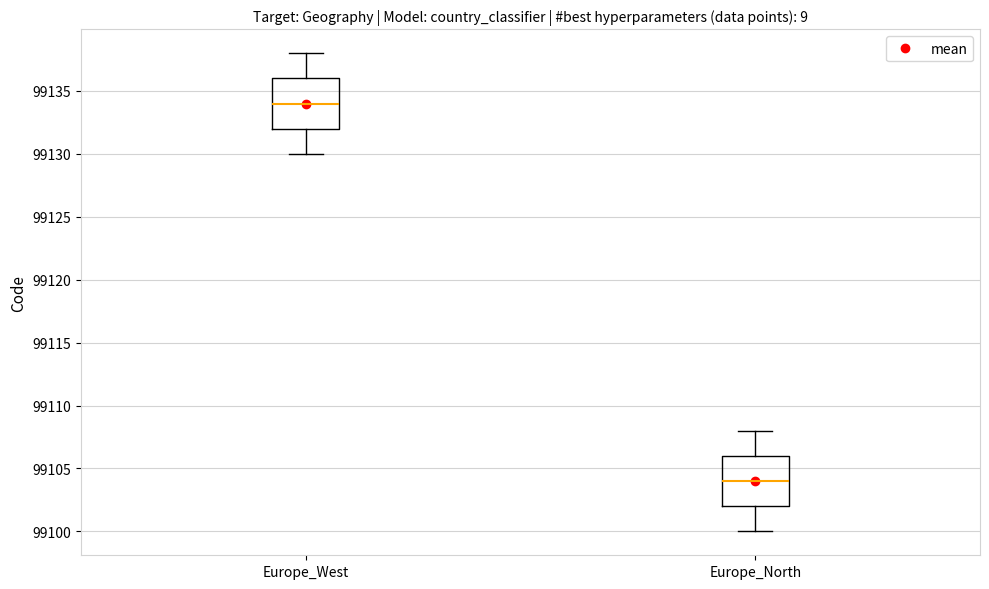

Reading left to right, read every box against the y-axis: the position of its median line, the range the box covers, and the ends of its whiskers. The values are not printed on the chart, so give them approximately, as read against the axis.

Europe_West: median 99134, box 99132 to 99136, whiskers 99130 to 99138
Europe_North: median 99104, box 99102 to 99106, whiskers 99100 to 99108